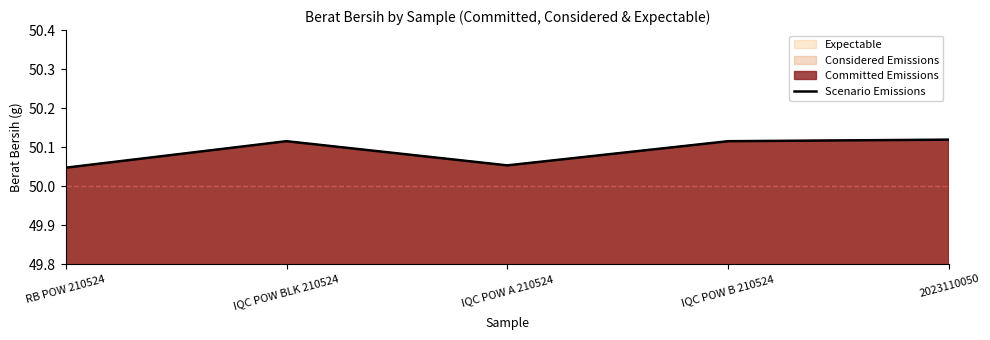

What is the change in value from RB POW 210524 to IQC POW BLK 210524?

+0.1